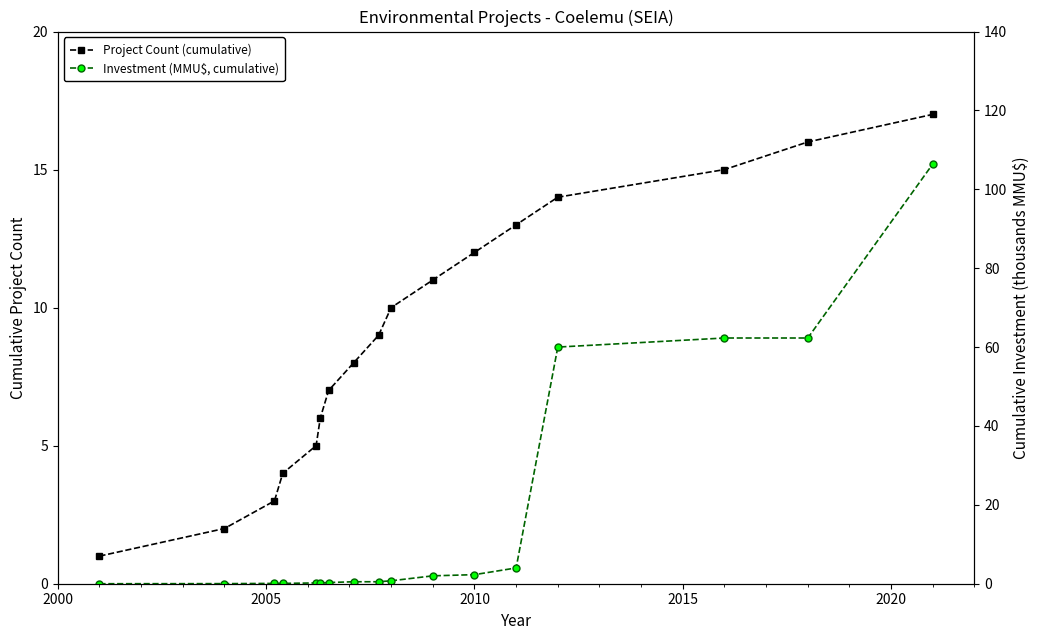

How many positive values does the Investment (MMU$, cumulative) series have?

16